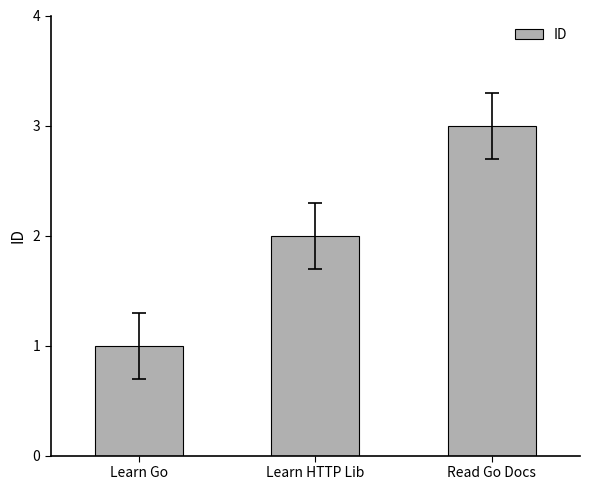

What position from the left is Learn Go?

1